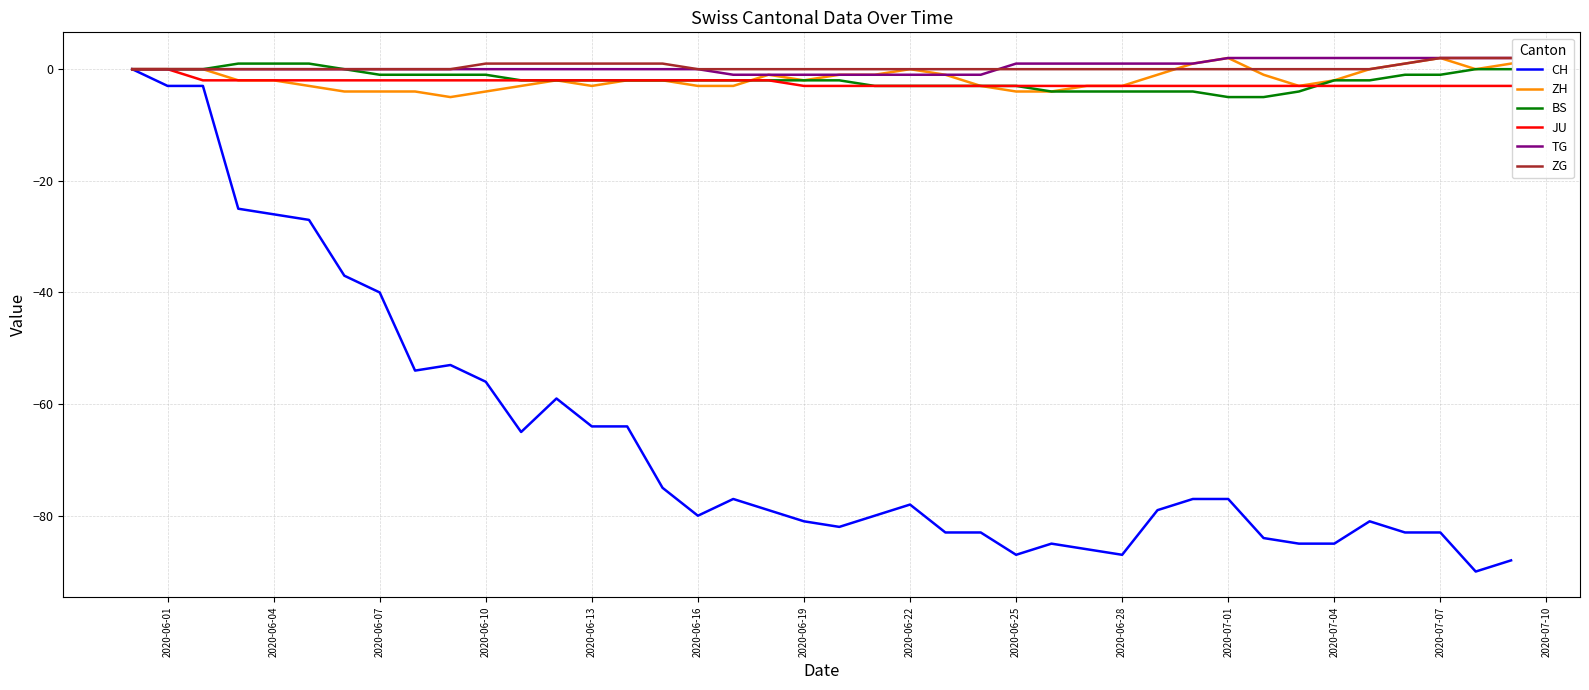

Which series has the largest range (max minus min)?

CH